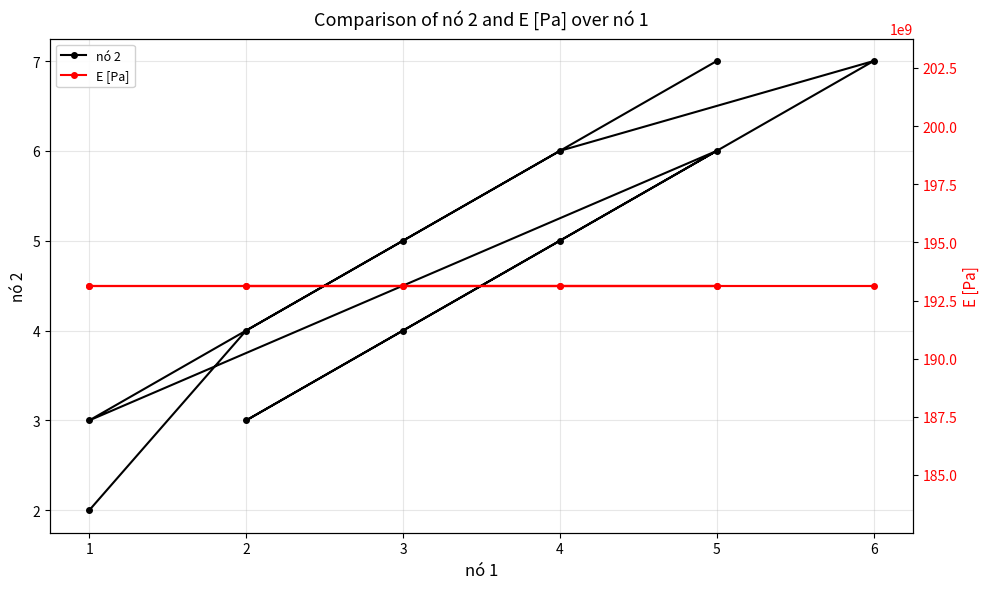

Is it true that nó 2 equals 4 at 1?

False